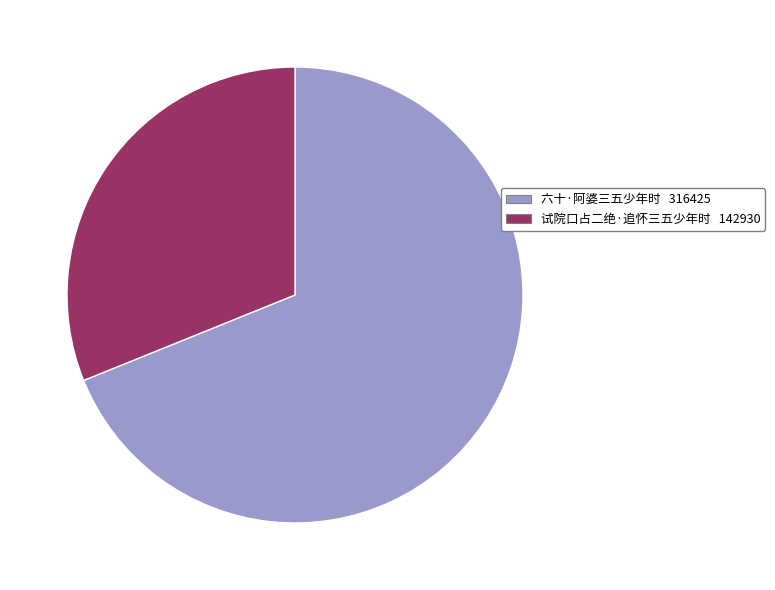

Which slice is the largest?

六十·阿婆三五少年时